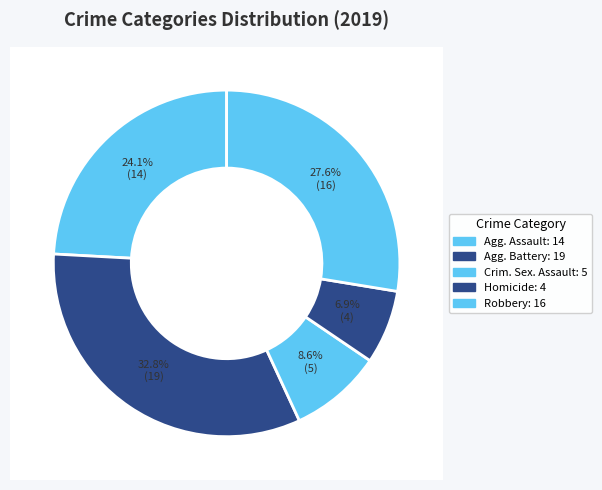

Which category has the smallest portion of the pie?

Homicide